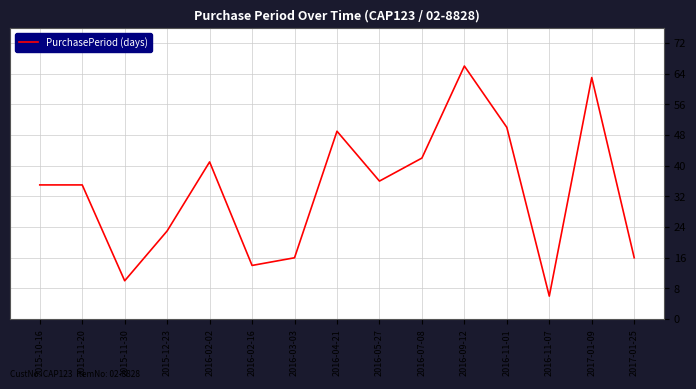

At which category does the data reach its first local valley?

2015-11-30